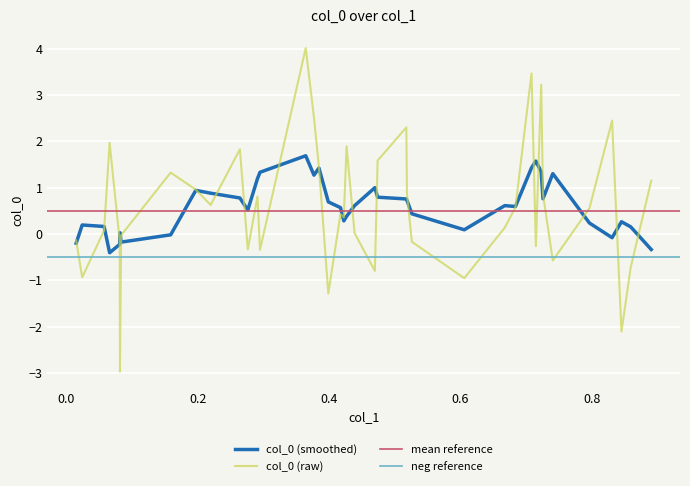

What is the lowest value of the col_0 (smoothed) series?

-0.4